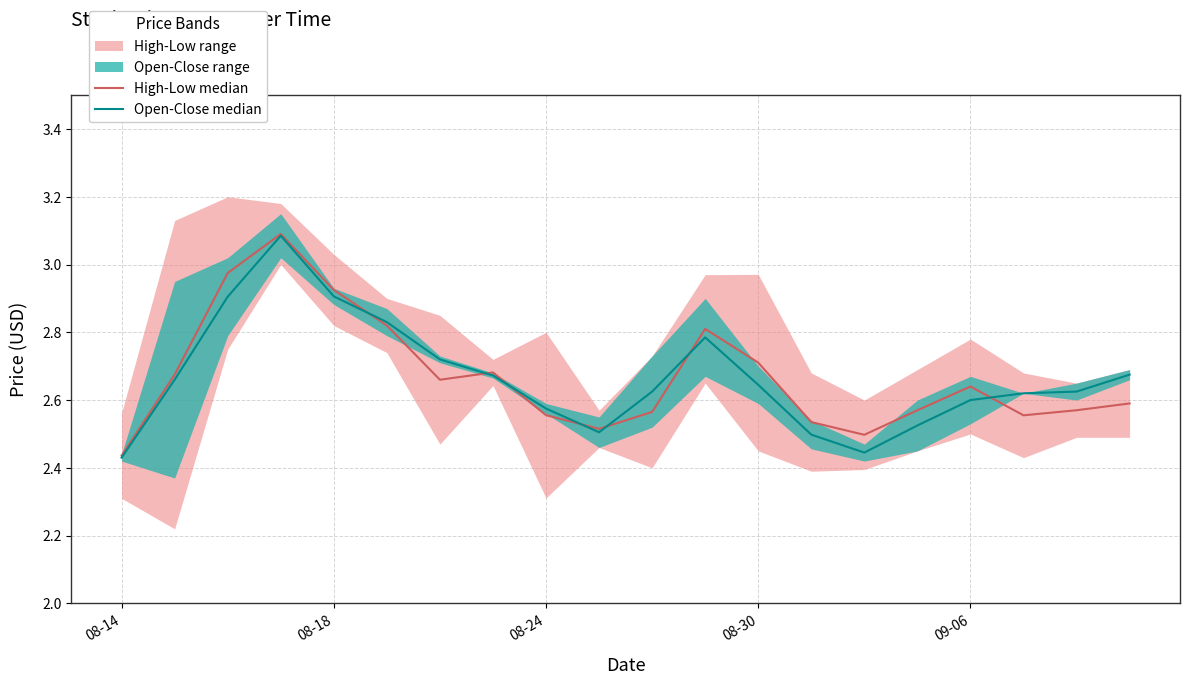

Reading right to left, what are all the values shown in this chart?

High-Low median: 2.6	2.6	2.6	2.6	2.6	2.5	2.5	2.7	2.8	2.6	2.5	2.6	2.7	2.7	2.8	2.9	3.1	3.0	2.7	2.4
Open-Close median: 2.7	2.6	2.6	2.6	2.5	2.4	2.5	2.6	2.8	2.6	2.5	2.6	2.7	2.7	2.8	2.9	3.1	2.9	2.7	2.4